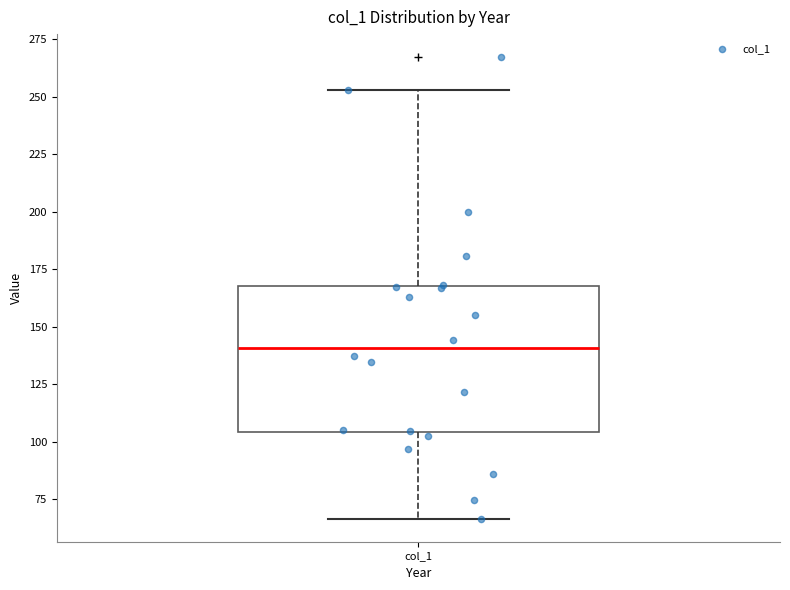

Transcribe this box plot: give where the median line is, the range the box spans, and where the two whiskers end, as read against the y-axis. The values are not printed on the chart, so give them approximately, as read against the axis.

median 140, box 105 to 170, whiskers 65 to 255